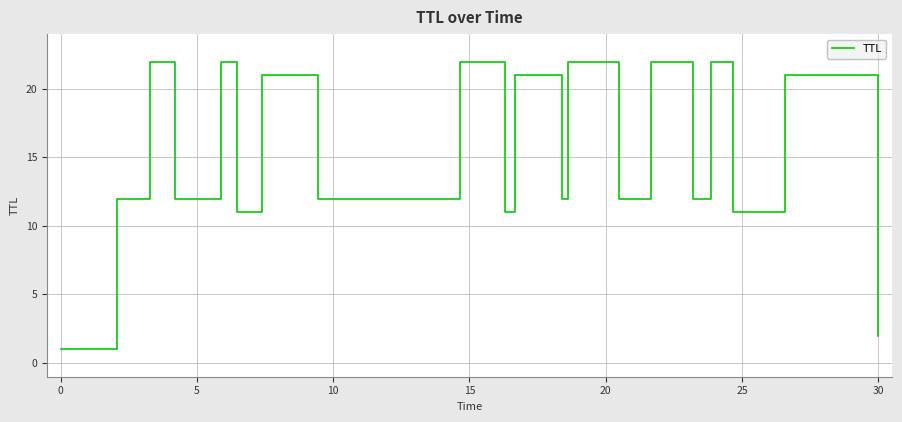

What is the sum of all values?

303